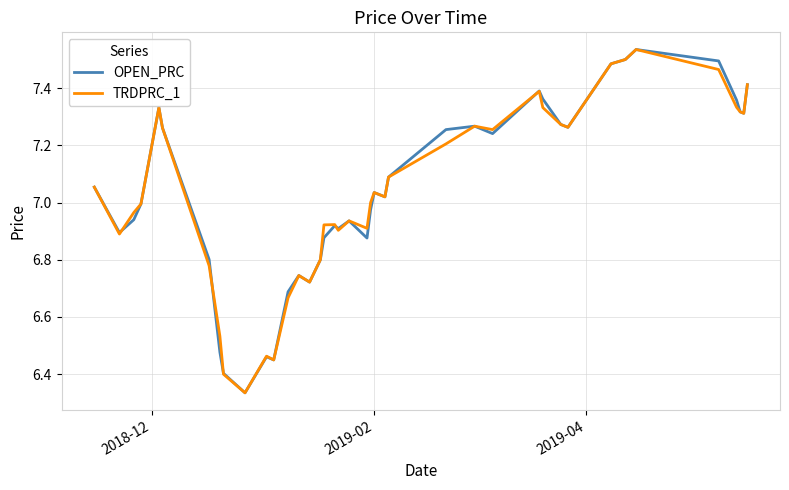

What is the sum of all OPEN_PRC values?

281.5